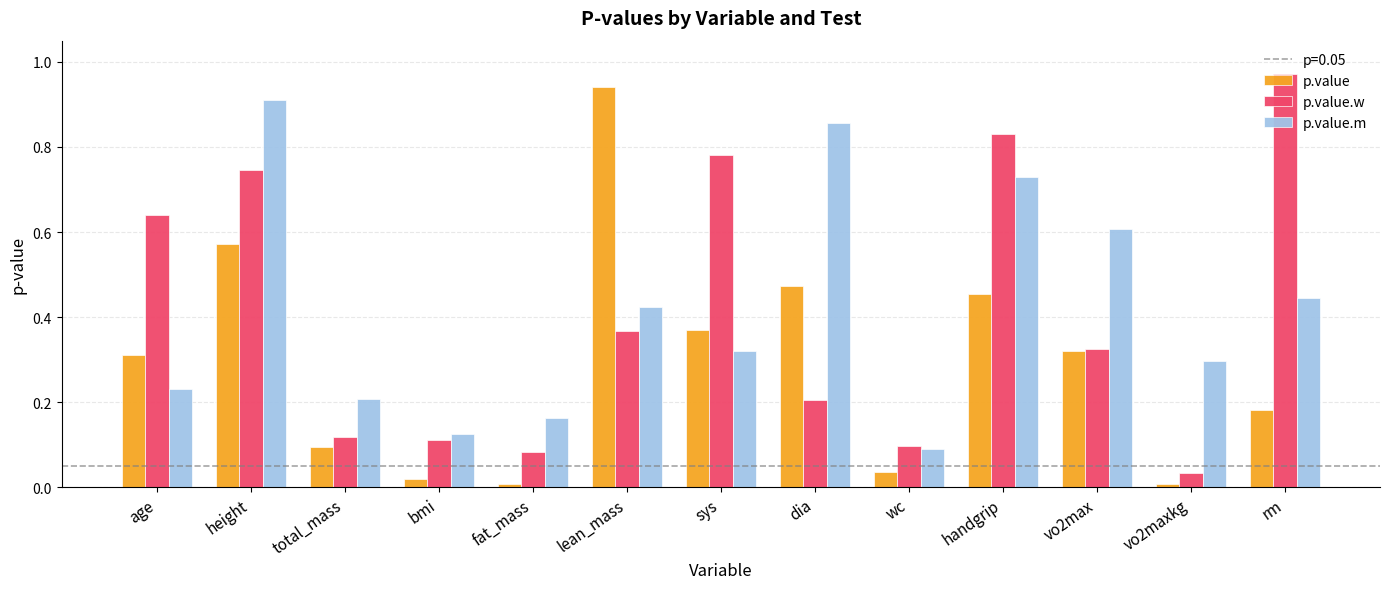

Rank the categories by p.value.m value from highest to lowest.

height, dia, handgrip, vo2max, rm, lean_mass, sys, vo2maxkg, age, total_mass, fat_mass, bmi, wc